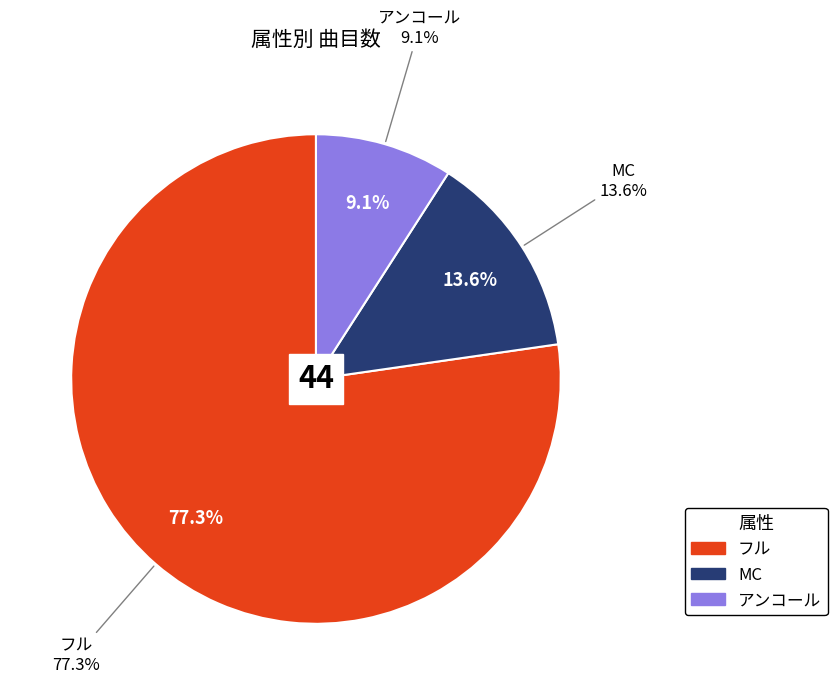

How many slices are in this pie chart?

3